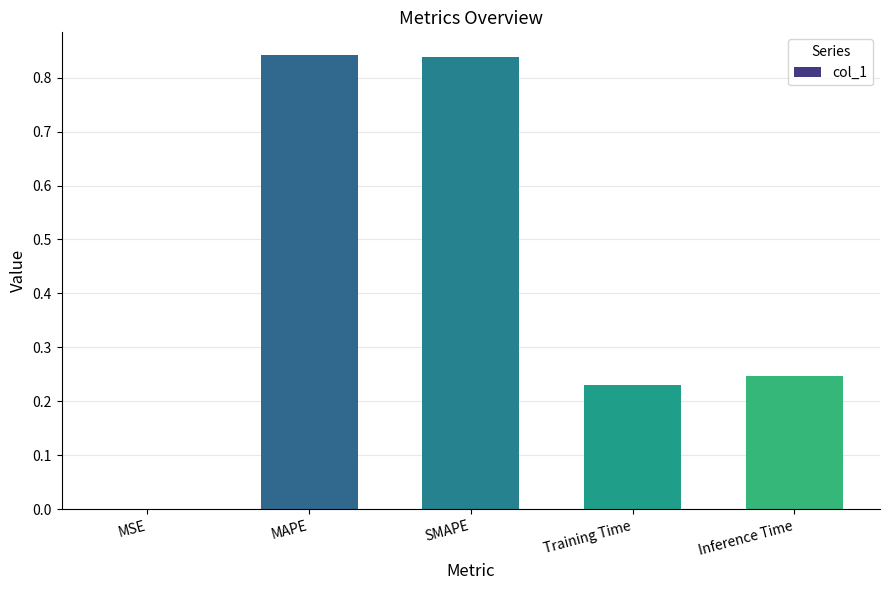

True or false: the data shows 0.3 at Training Time.

False